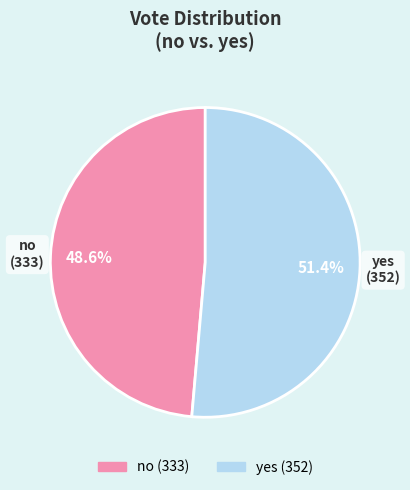

How many slices are in this pie chart?

2